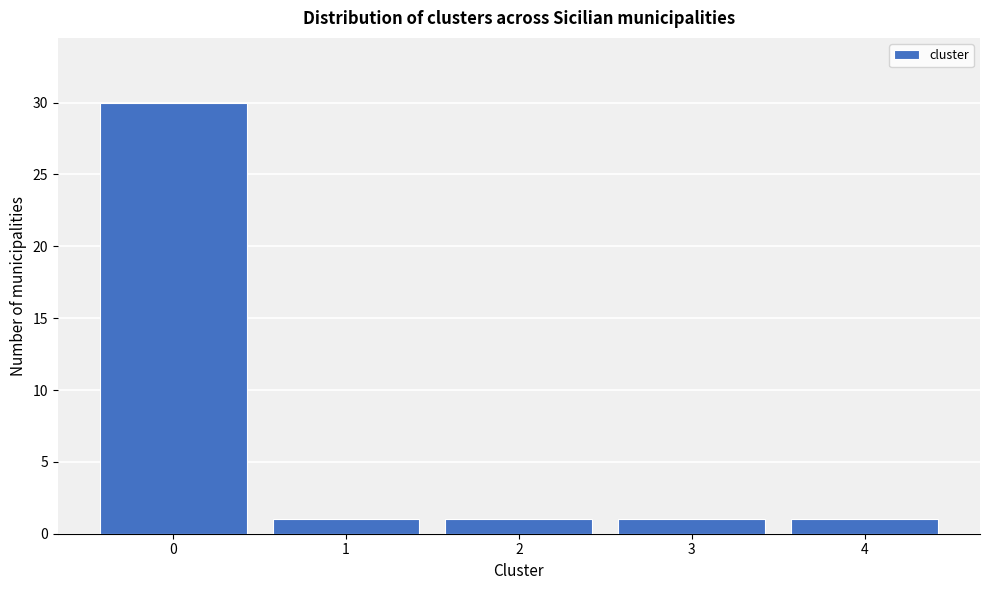

Reading right to left, list all the values displayed in this chart.

1	1	1	1	30